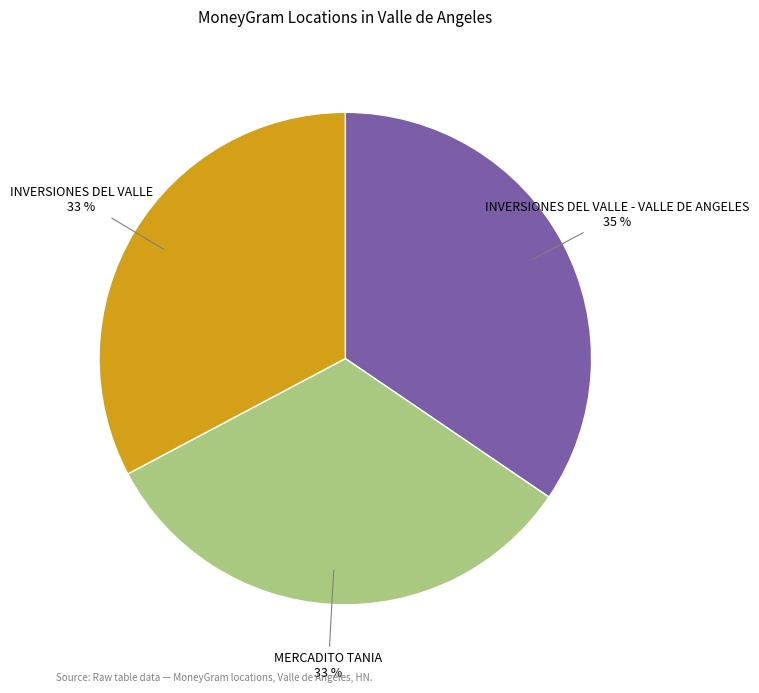

Does INVERSIONES DEL VALLE account for over 50% of the chart?

No